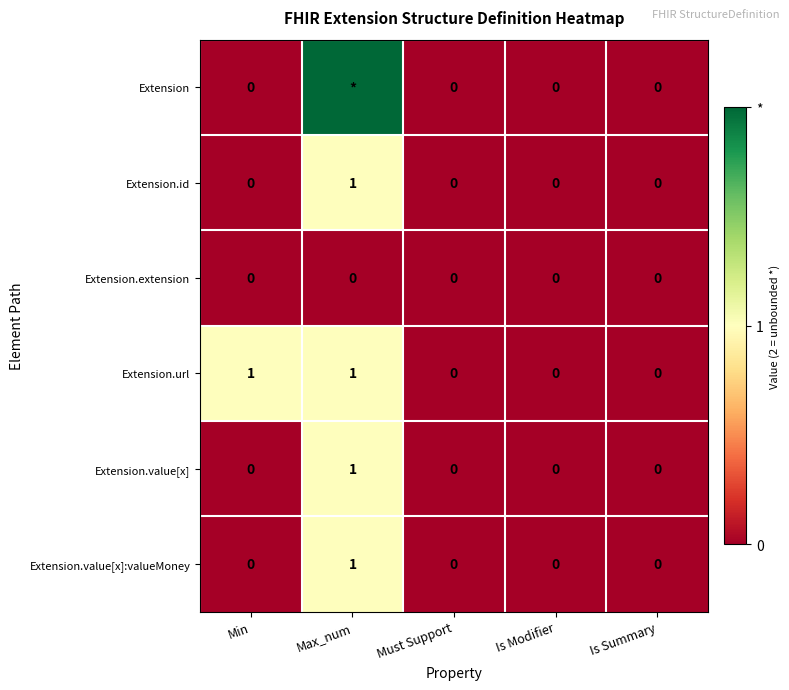

Which label corresponds to the largest value in the chart?

Max_num